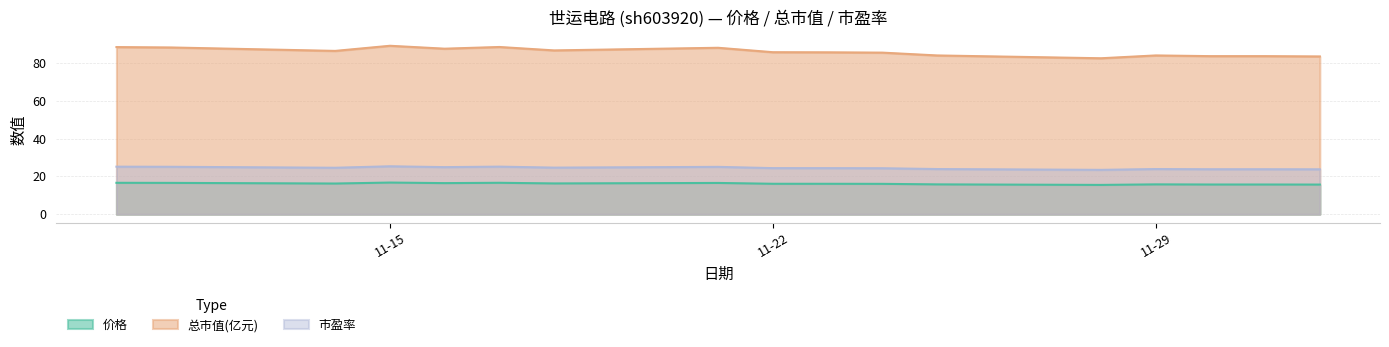

How many data points in 市盈率 are above 24?

11